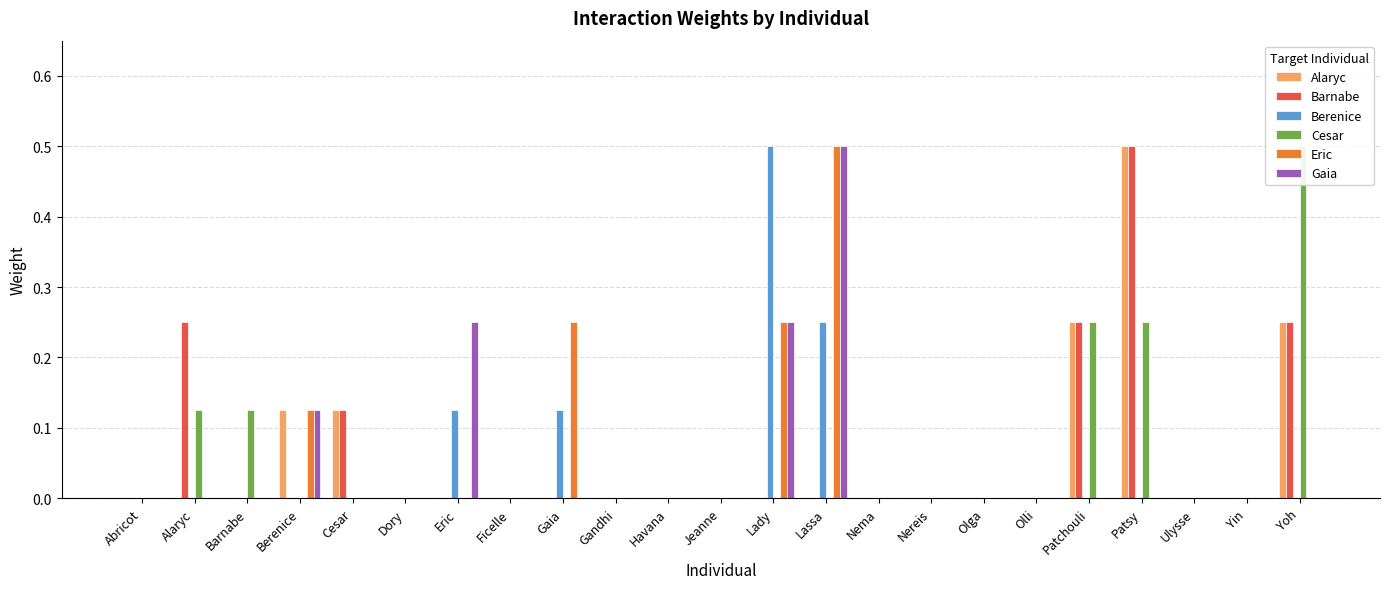

Count the Alaryc values in the range 0 to 1.

23